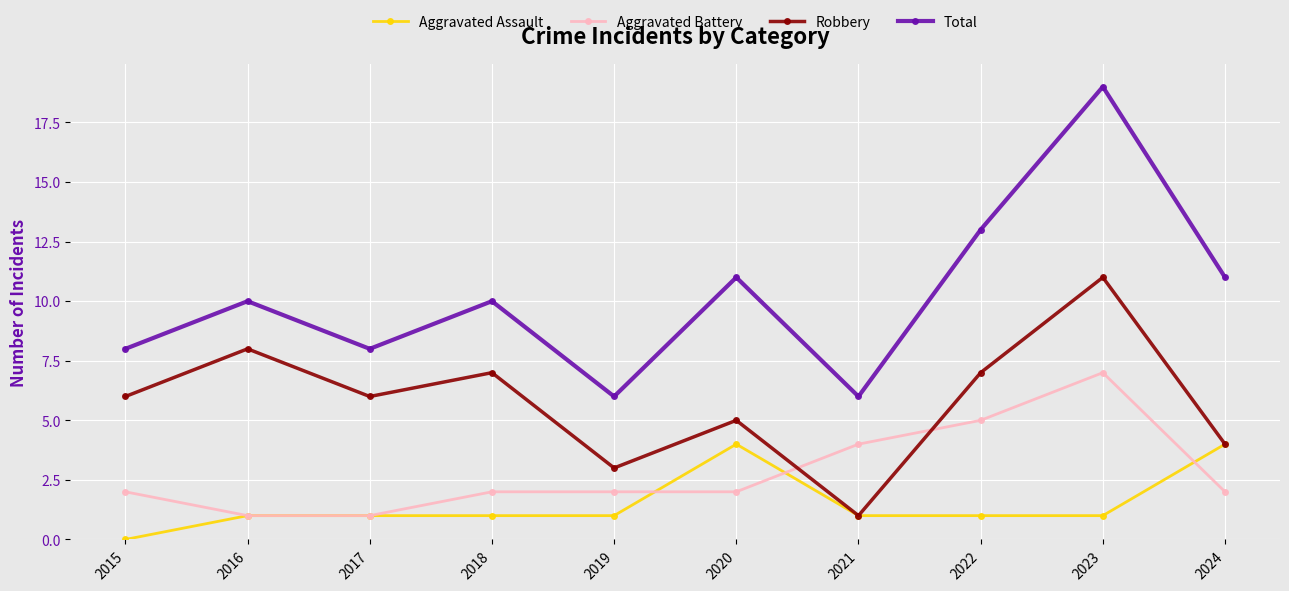

Is it true that Robbery equals 8 at 2016?

True